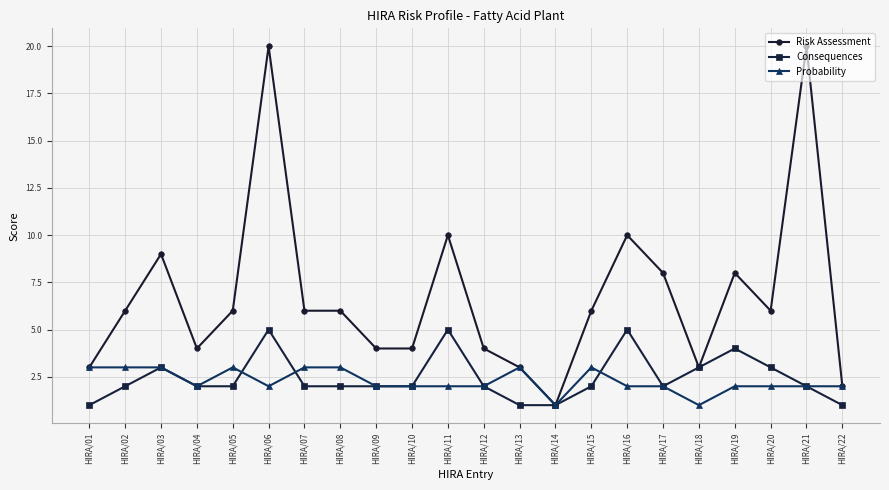

What is the minimum value for Consequences?

1